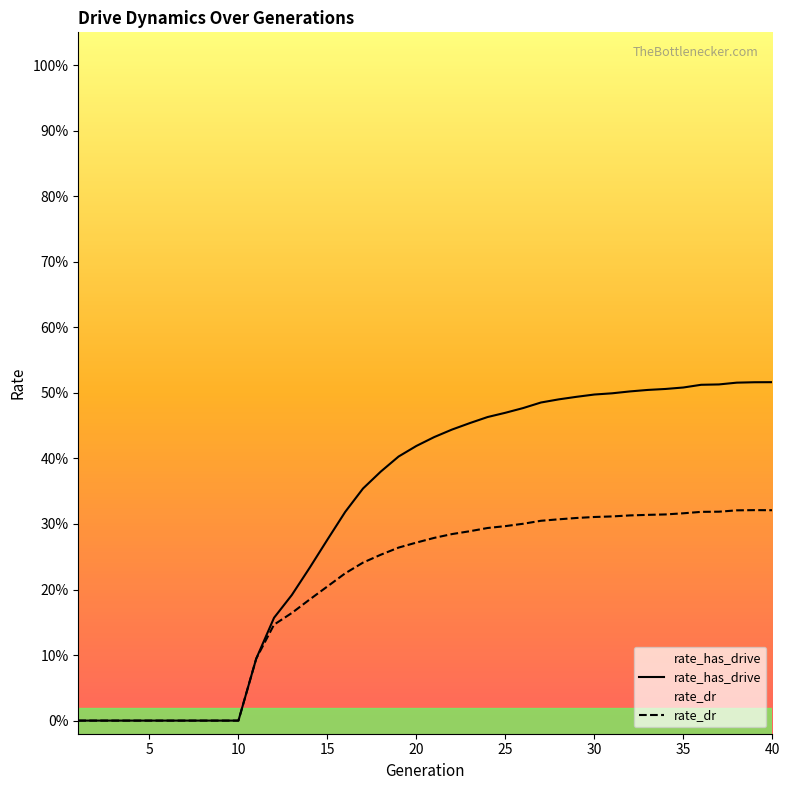

At 15, list the series in order from largest to smallest.

rate_has_drive, rate_dr